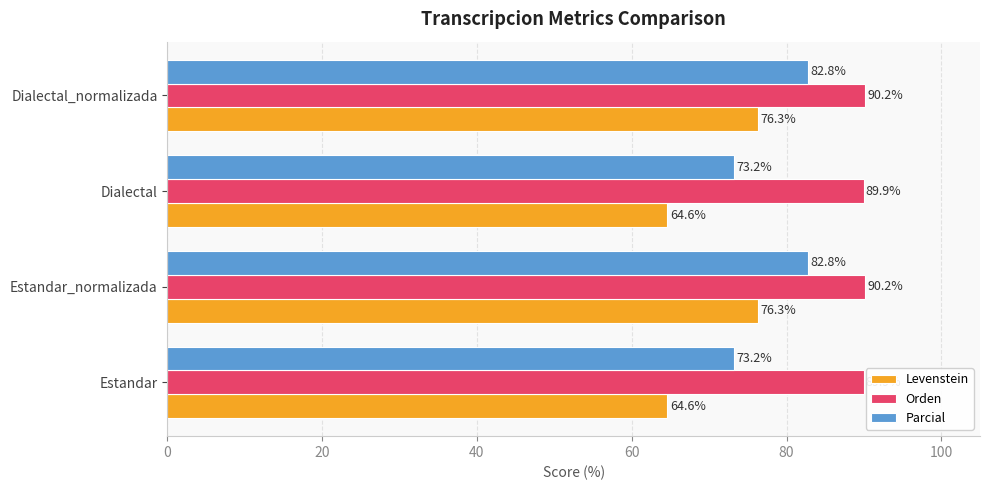

What is the difference between the second highest and second lowest values in the Parcial series?

9.6